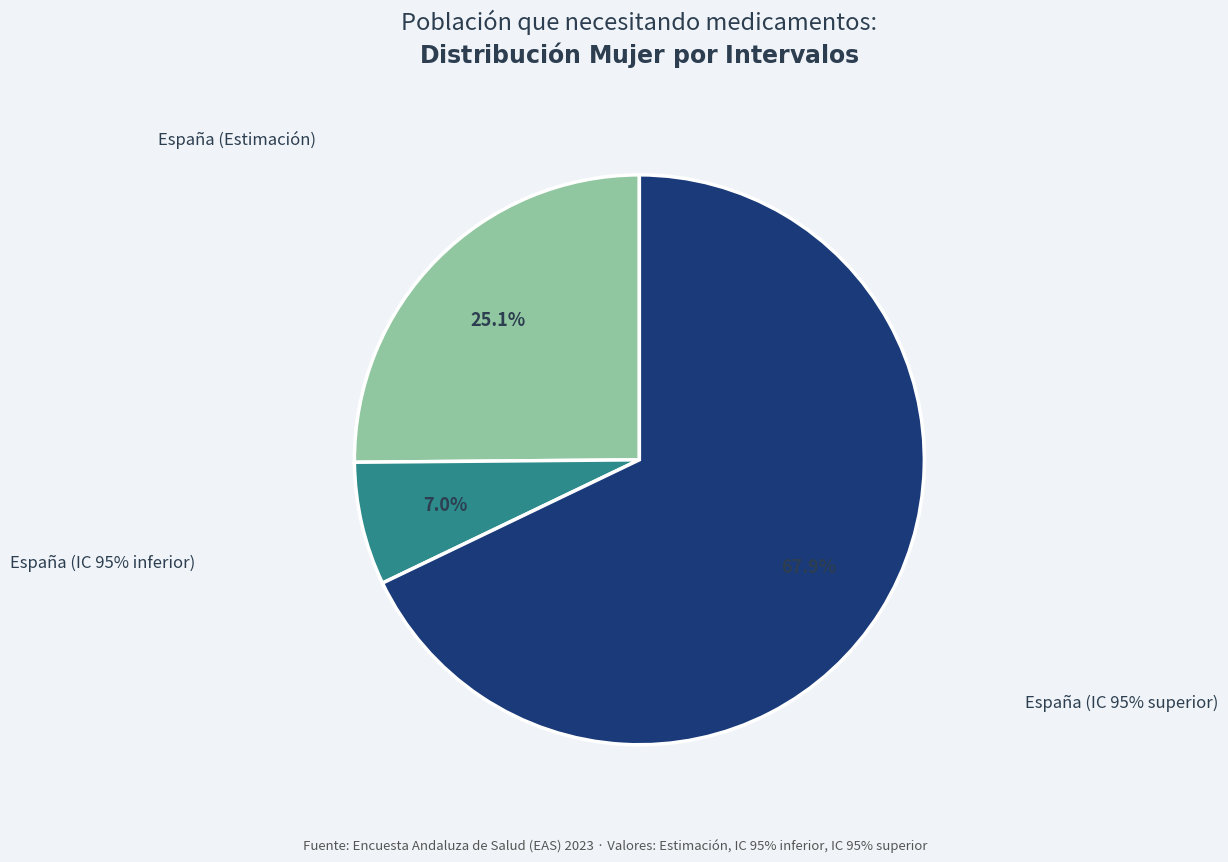

Is España (IC 95% superior) the majority of the pie?

Yes